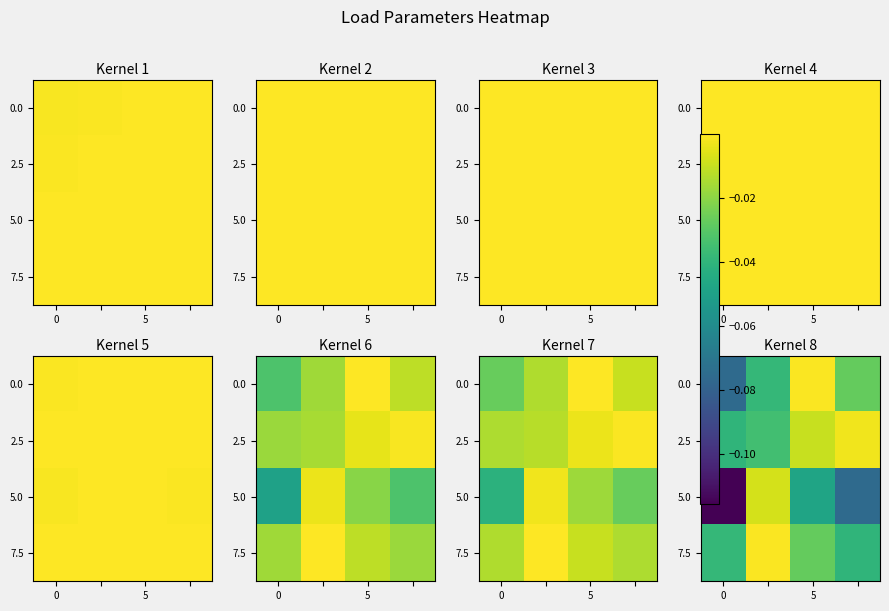

How many categories are shown in the chart?

4